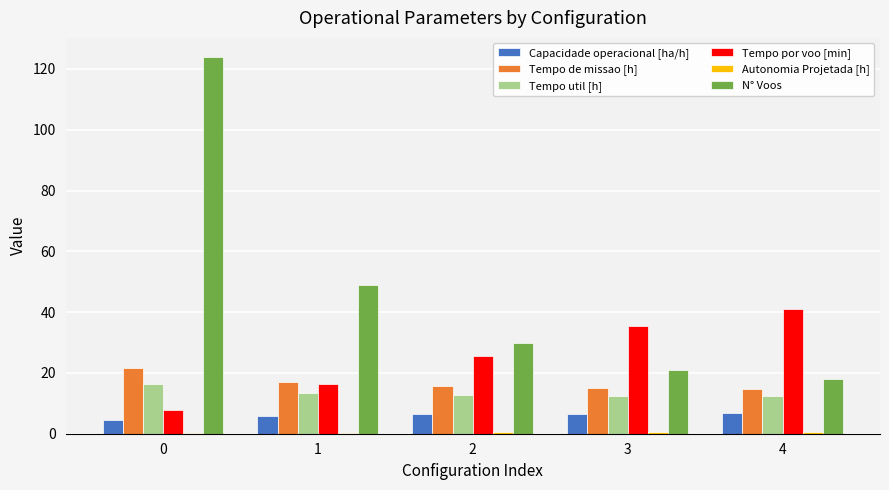

The value of Tempo util [h] at 2 is 22.5. True or false?

False